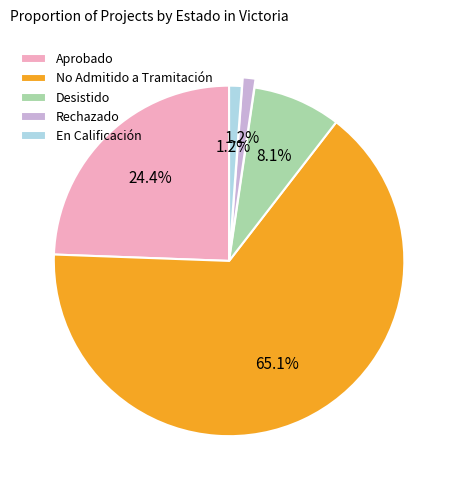

Is the sum of No Admitido a Tramitación and Aprobado greater than half?

Yes